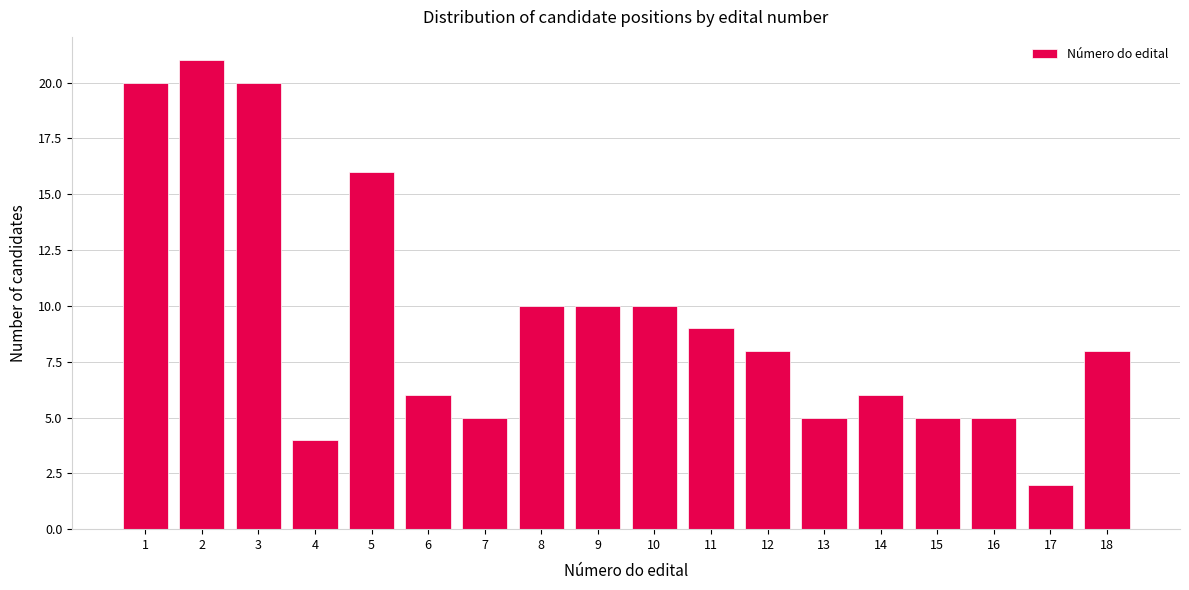

Reading left to right, transcribe all the data shown in this chart.

20	21	20	4	16	6	5	10	10	10	9	8	5	6	5	5	2	8